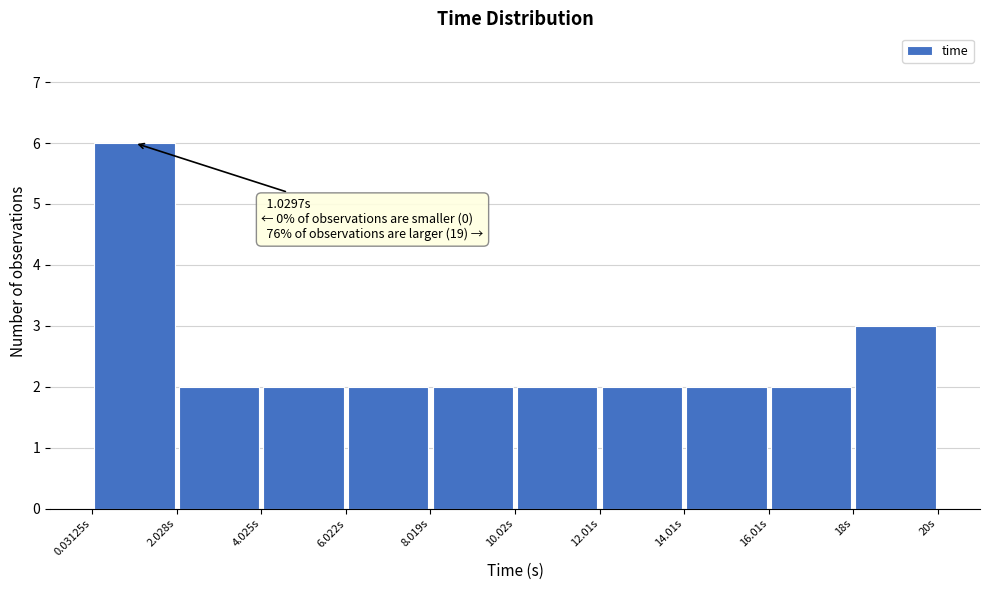

Which range on the x-axis has the tallest bar?

0 to 2